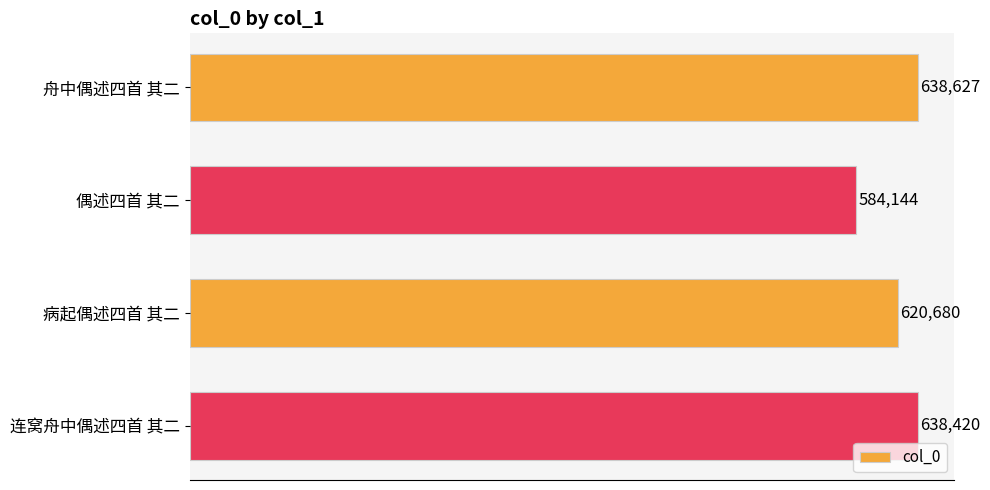

Rank the categories by value from lowest to highest.

偶述四首 其二, 病起偶述四首 其二, 连窝舟中偶述四首 其二, 舟中偶述四首 其二